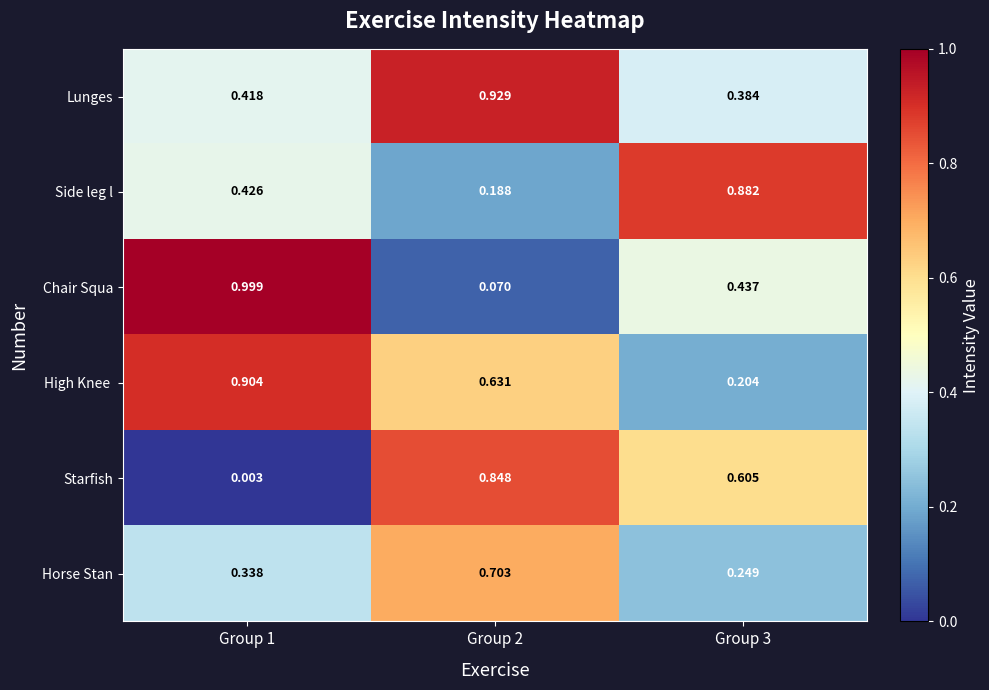

What is the spread (max minus min) of values at Group 1?

1.0